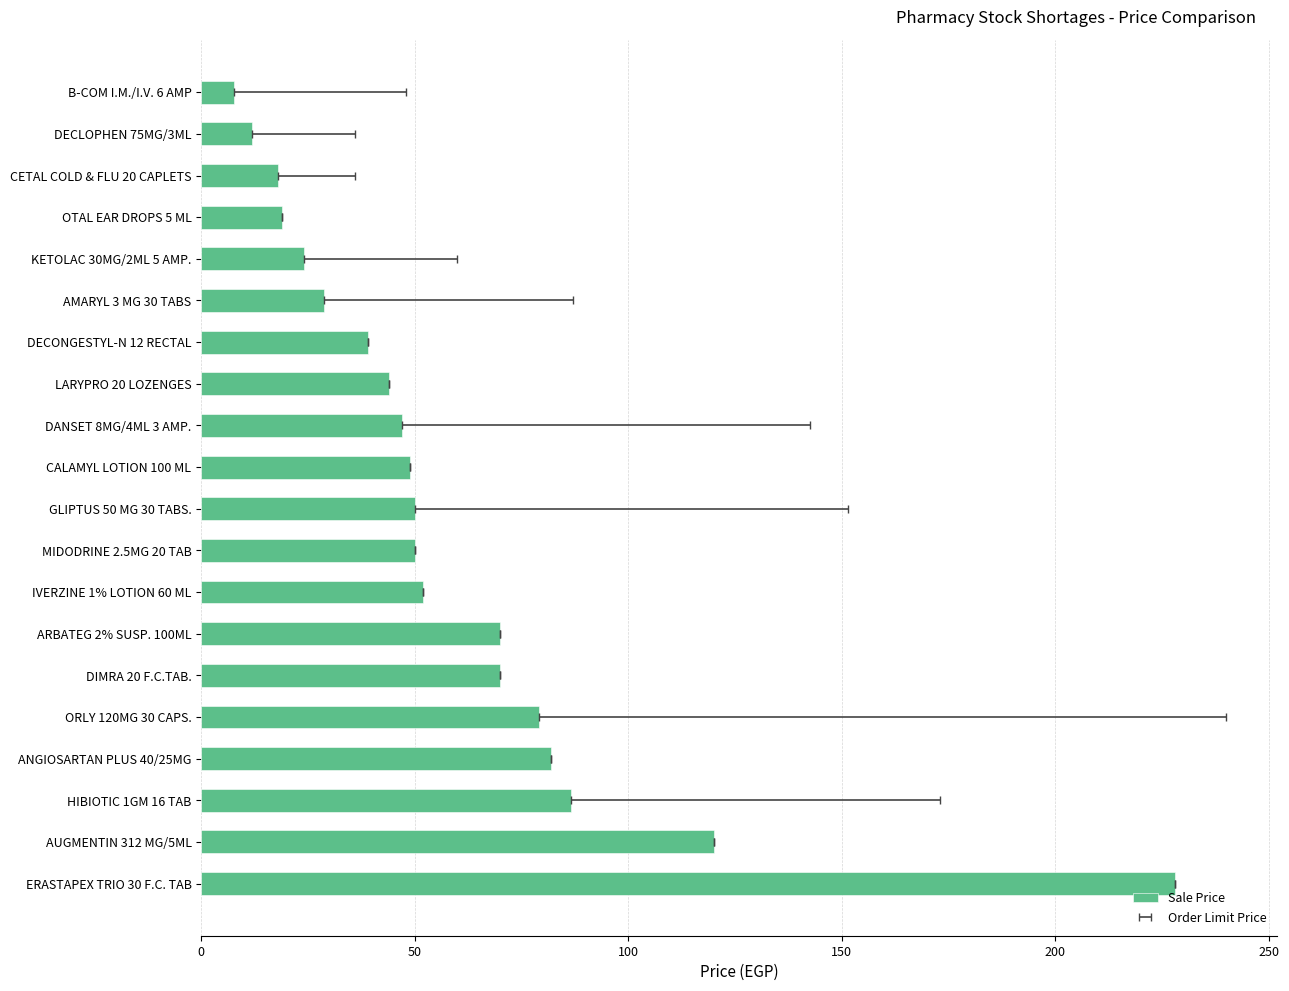

Read the value at MIDODRINE 2.5MG 20 TAB.

50.0